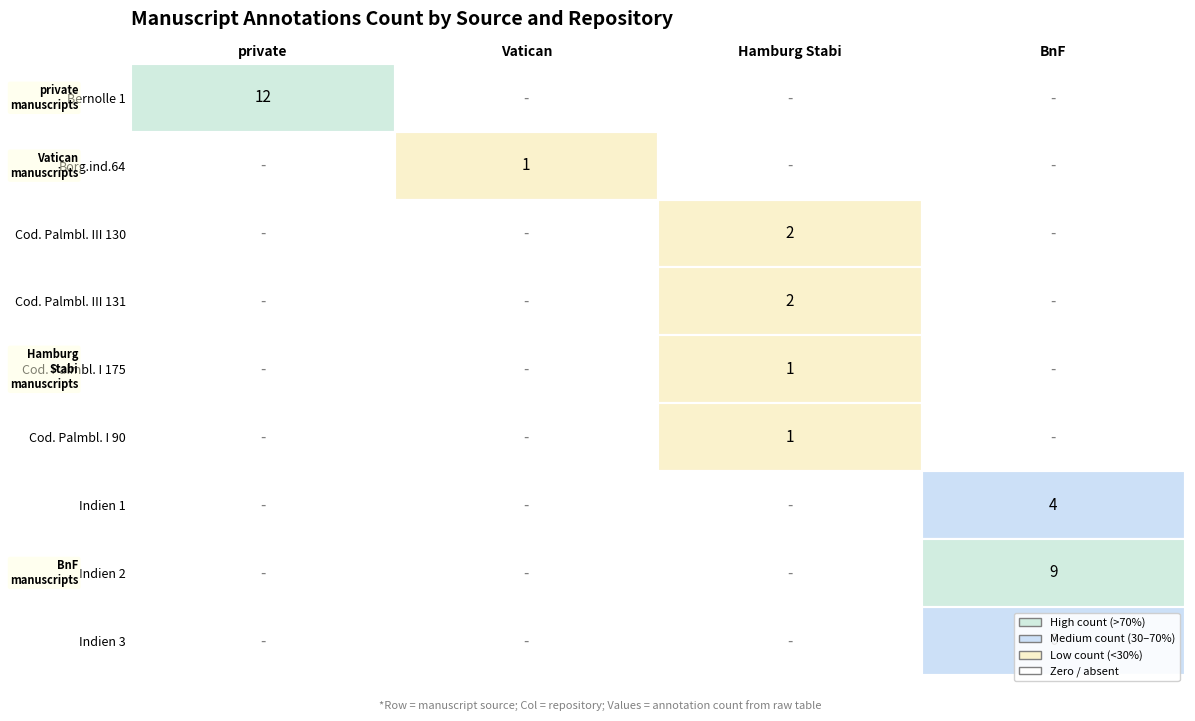

Count the number of data series in this chart.

9